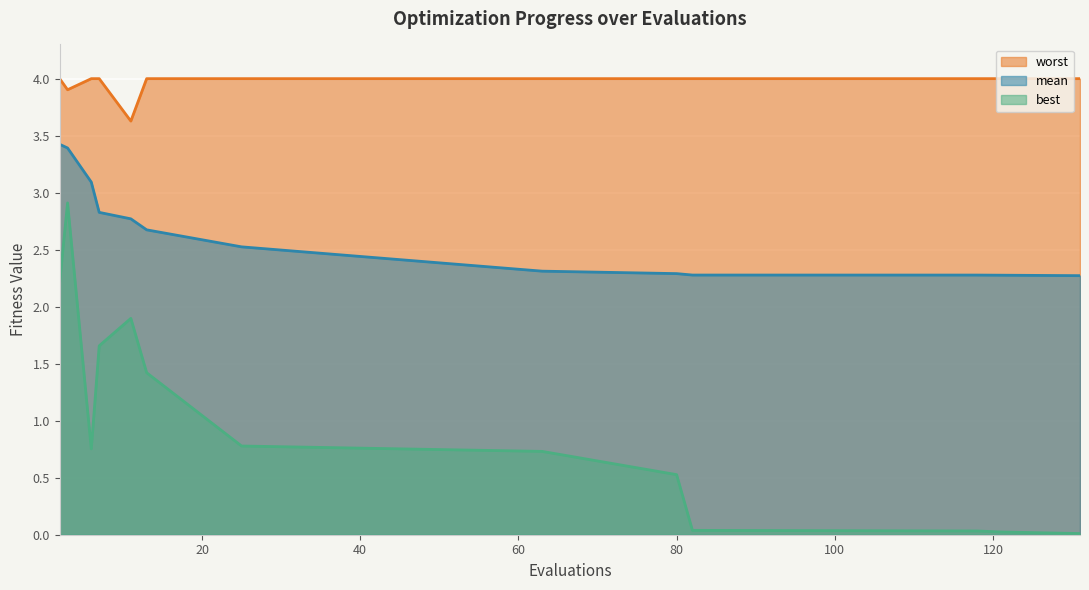

Rank the series by their average value, from highest to lowest.

worst, mean, best